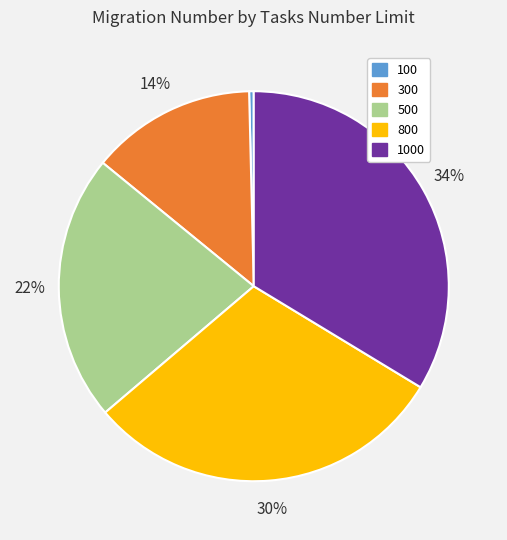

To the nearest percent, what is the average slice percentage?

20%